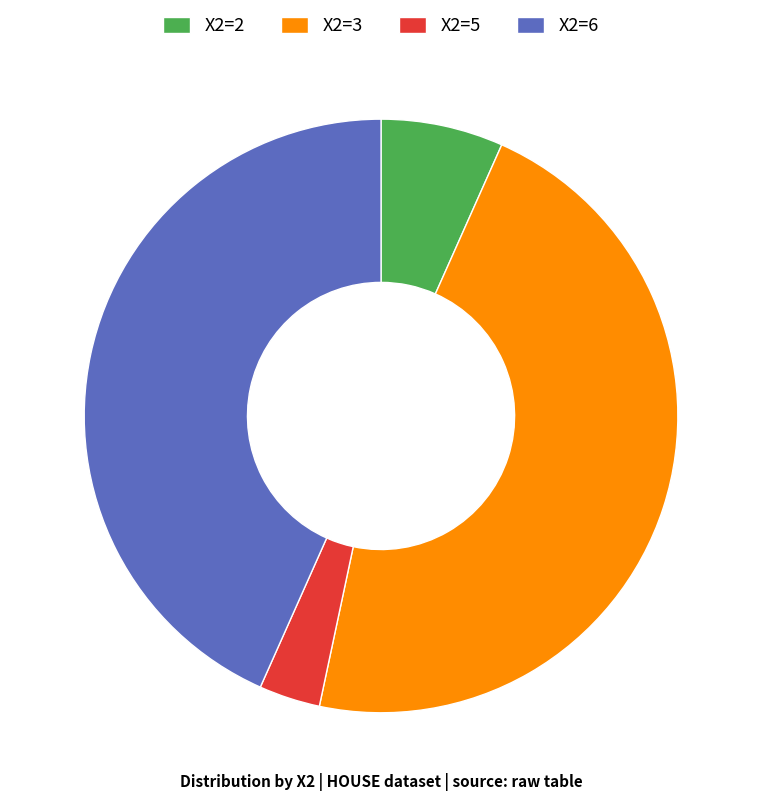

Between X2=3 and X2=5, which is larger?

X2=3